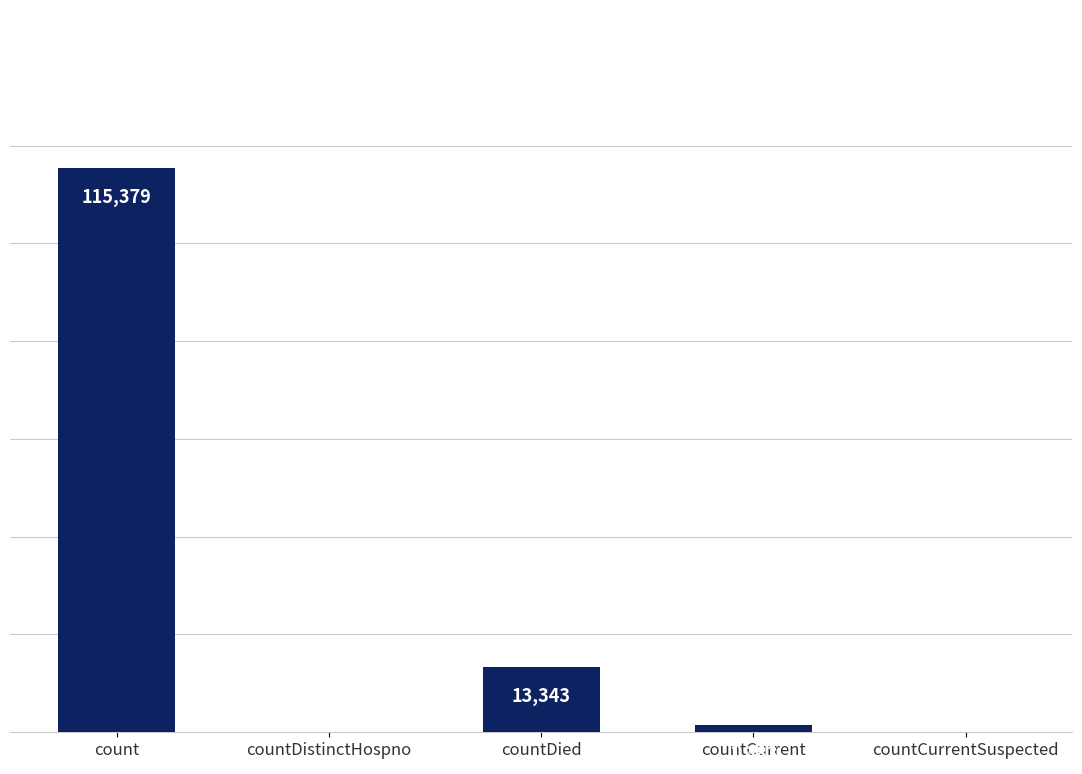

Which has a higher value, countDied or countCurrentSuspected?

countDied